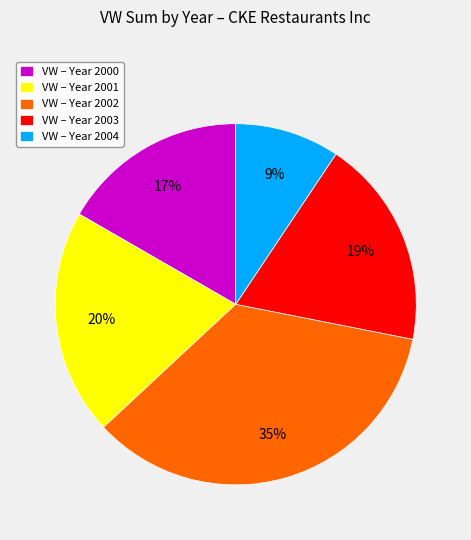

Between VW – Year 2001 and VW – Year 2004, which is larger?

VW – Year 2001